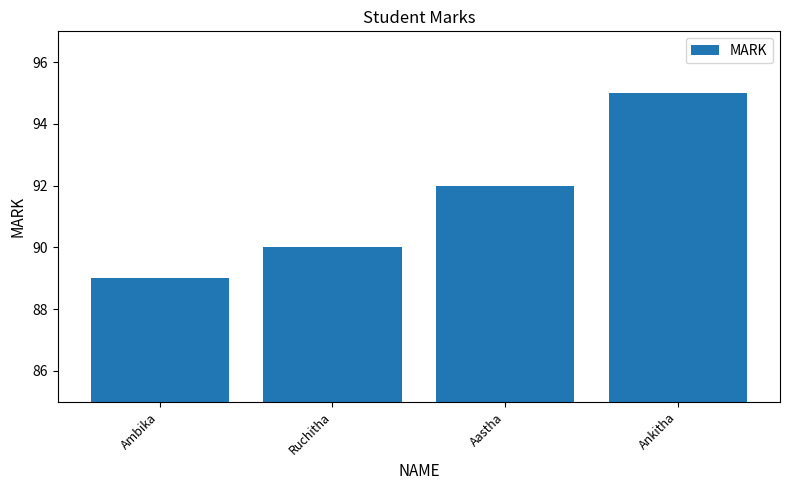

Are the bars horizontal?

No